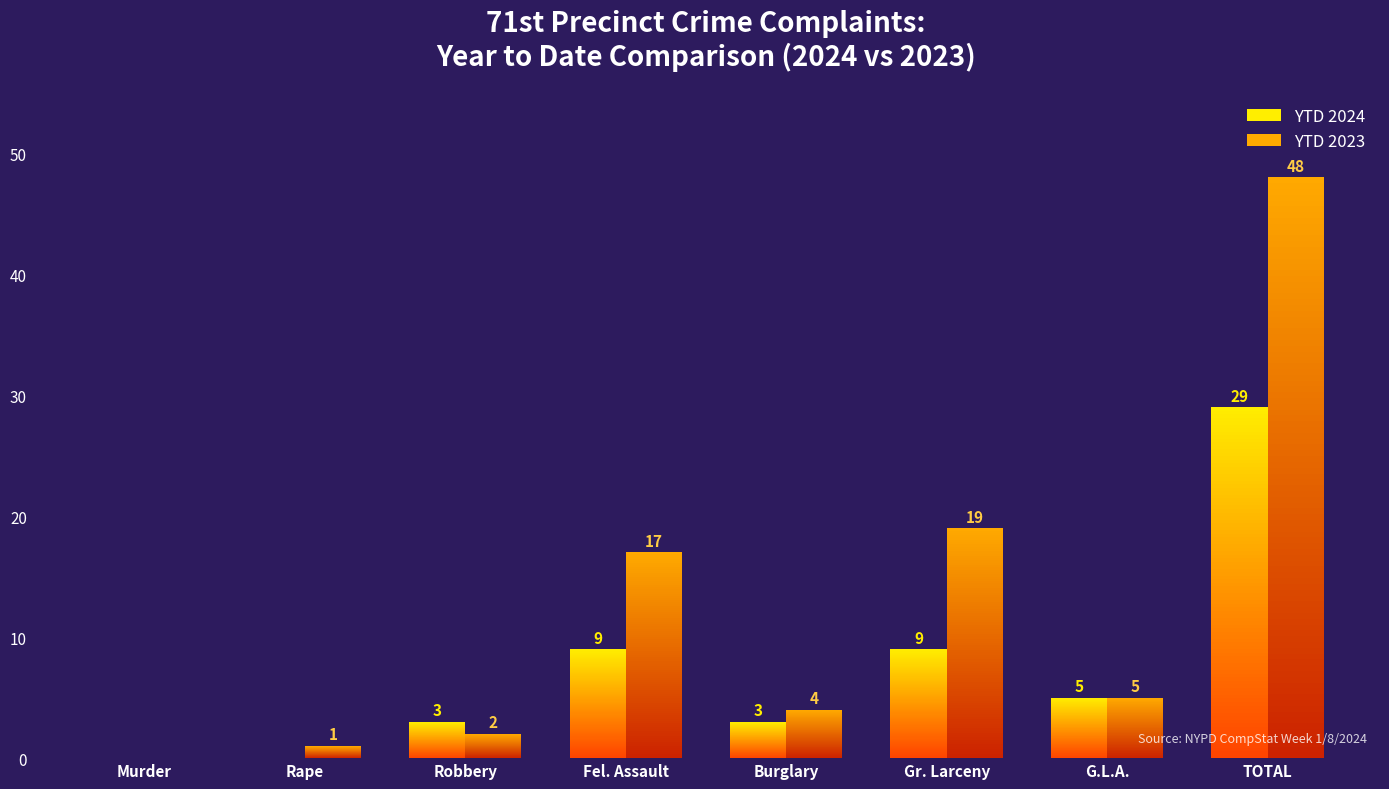

Rank the series at Fel. Assault from lowest to highest value.

YTD 2024, YTD 2023